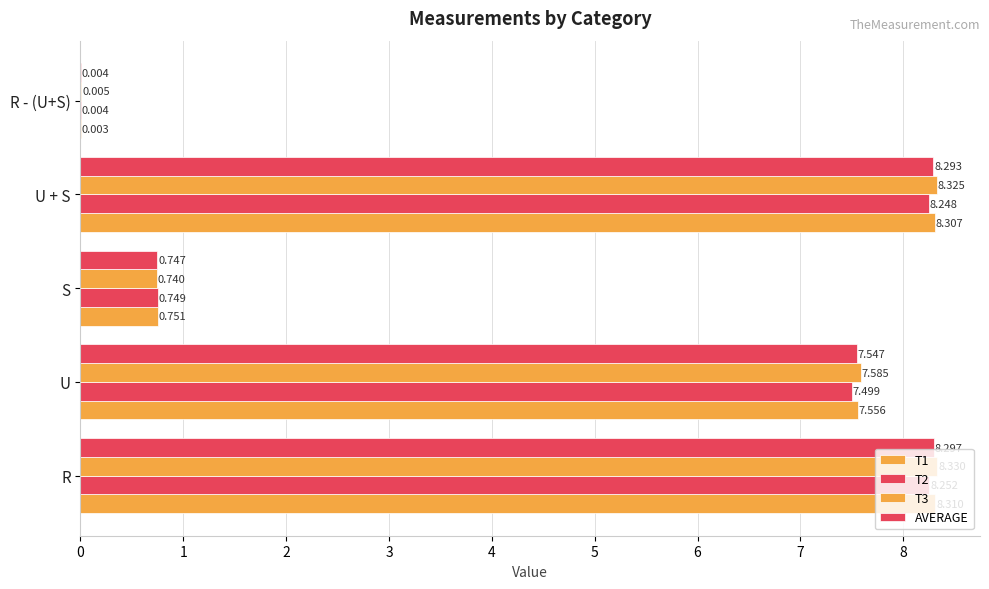

How many data points does each series have?

5